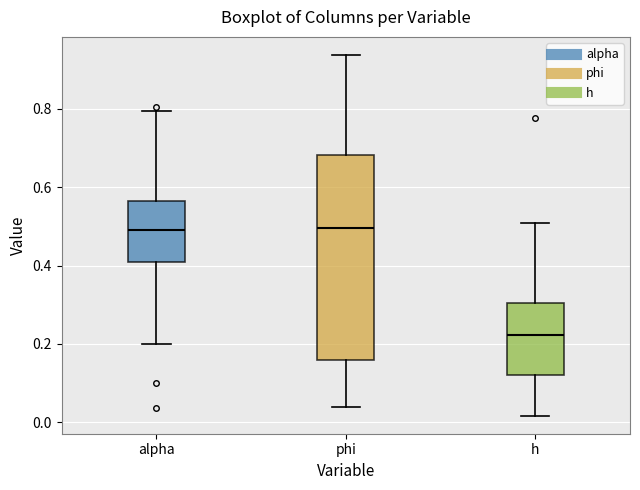

Comparing the boxes themselves (not the whiskers), which one is the tallest?

phi